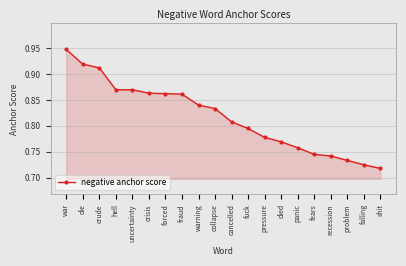

Which category has the lowest value across all series?

shit